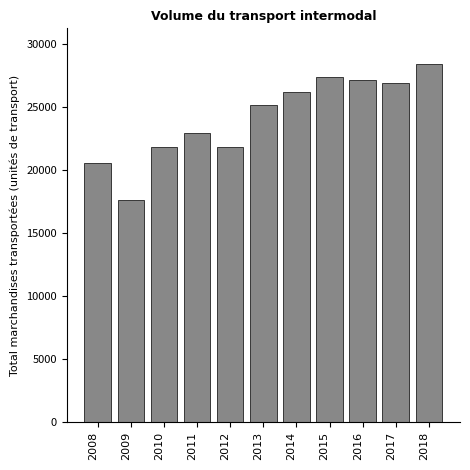

What is the value of the 5th bar from the left?

21815